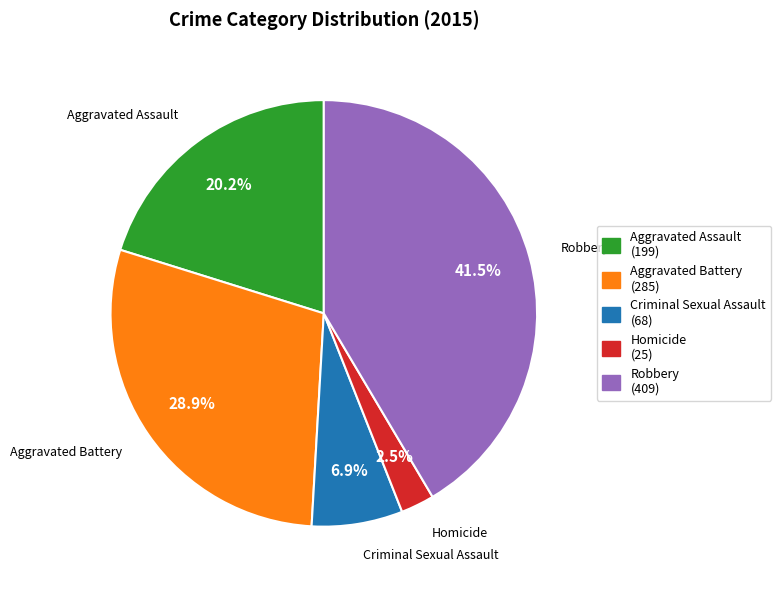

Is Robbery the majority of the pie?

No